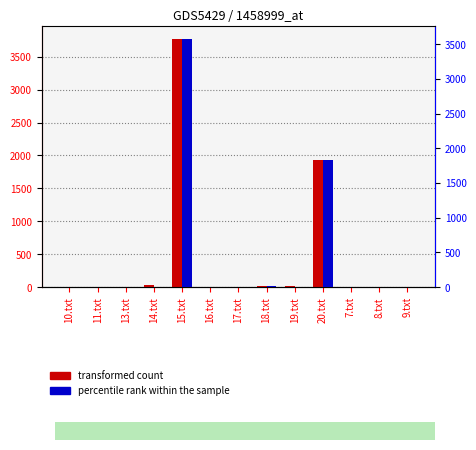

At which category is the sum across all series the highest?

15.txt